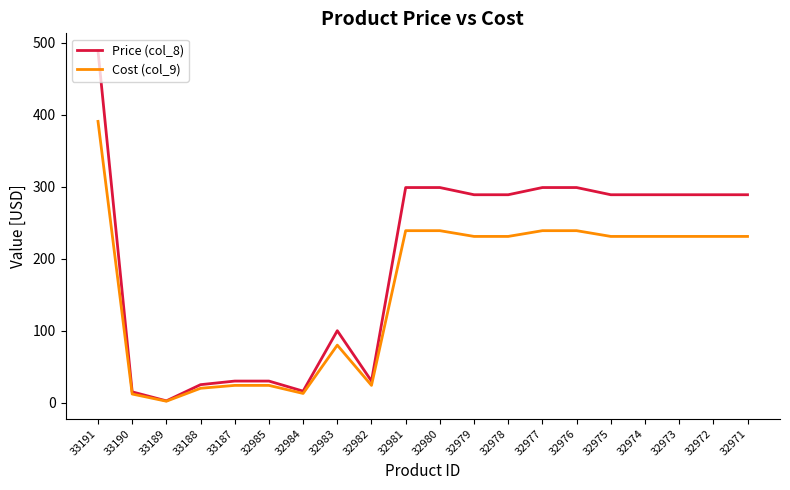

Between 33191 and 32985, which series saw the biggest shift?

Price (col_8)